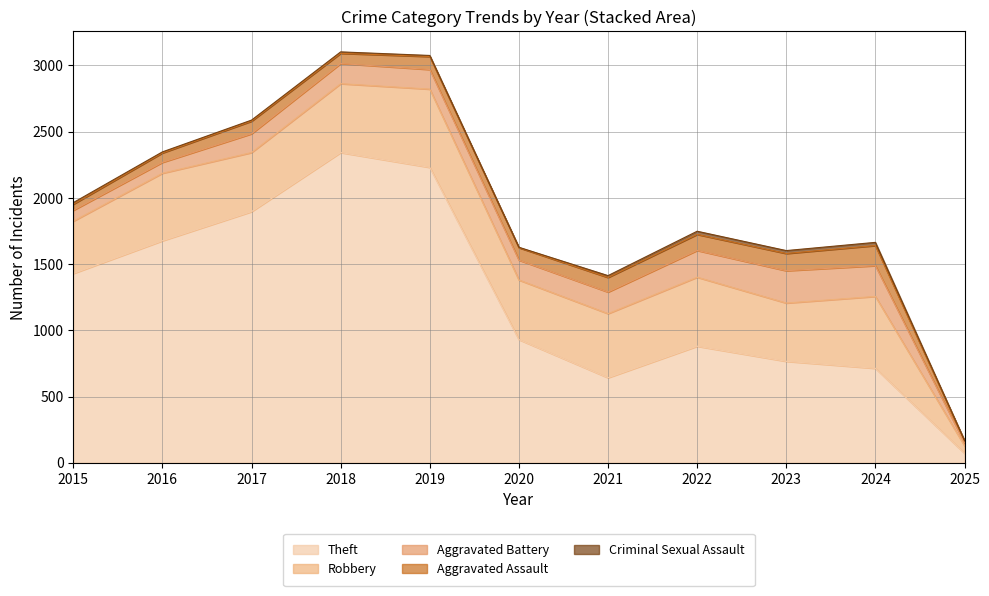

List the labels in order of Robbery value, largest first.

2019, 2024, 2022, 2018, 2016, 2021, 2020, 2017, 2023, 2015, 2025